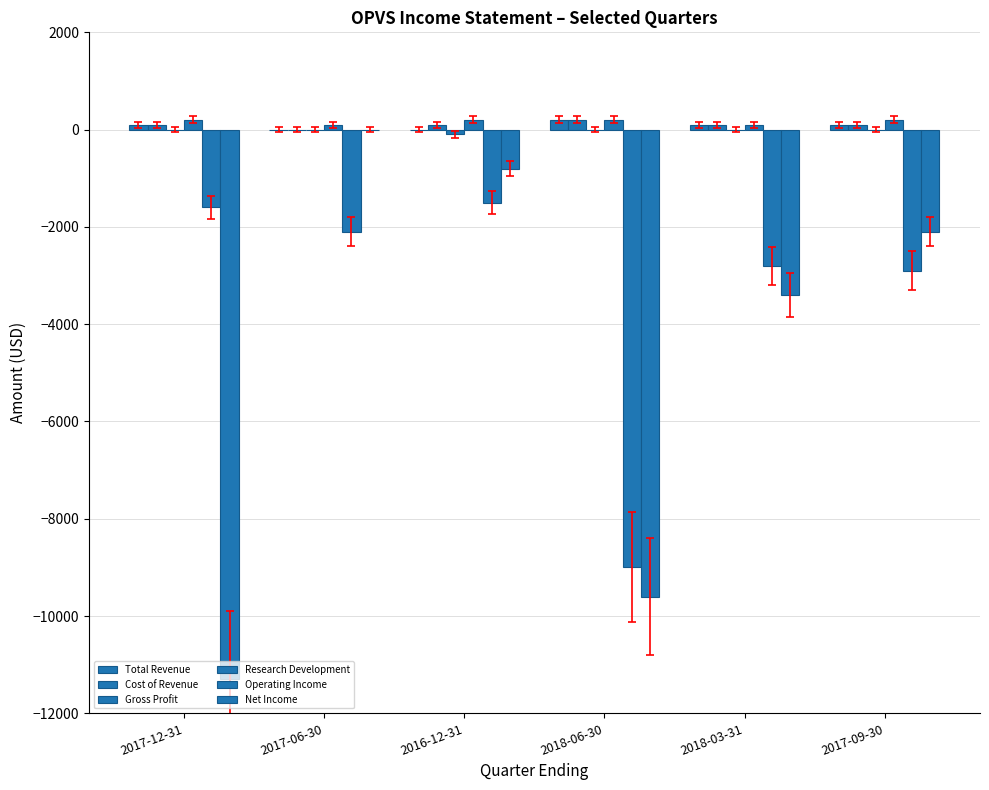

How many groups of bars are there?

6